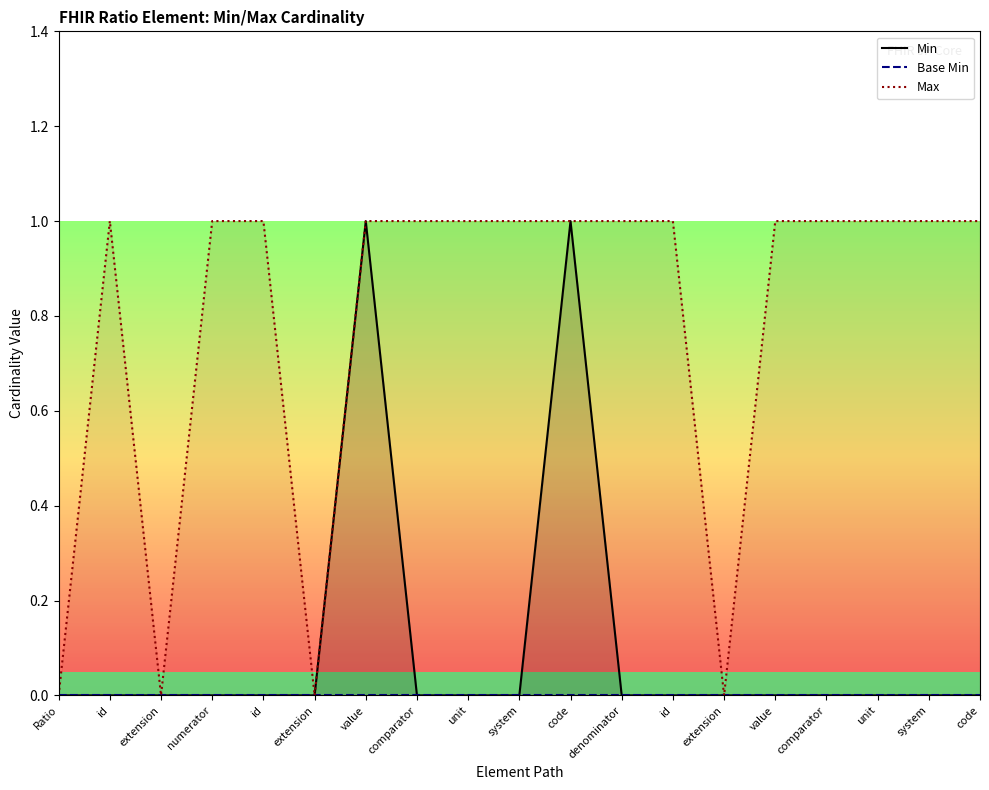

True or false: Max and Min cross at least once.

False